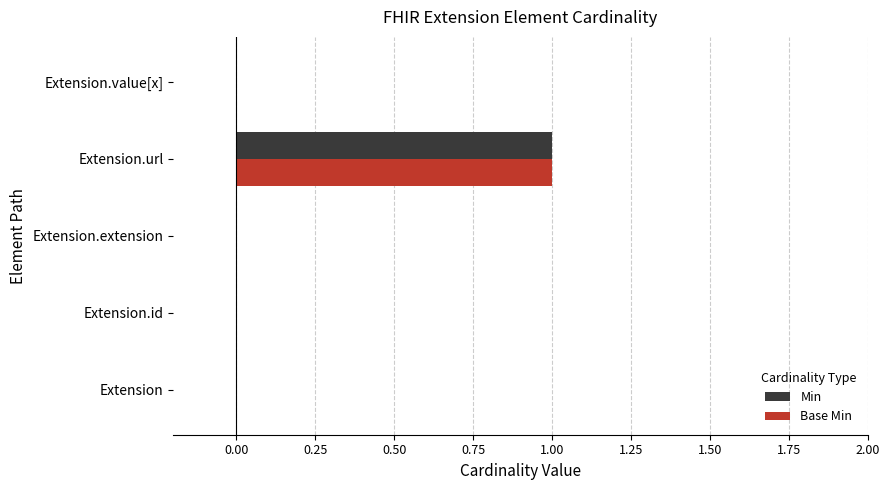

Which category has the highest value in the Min series?

Extension.url